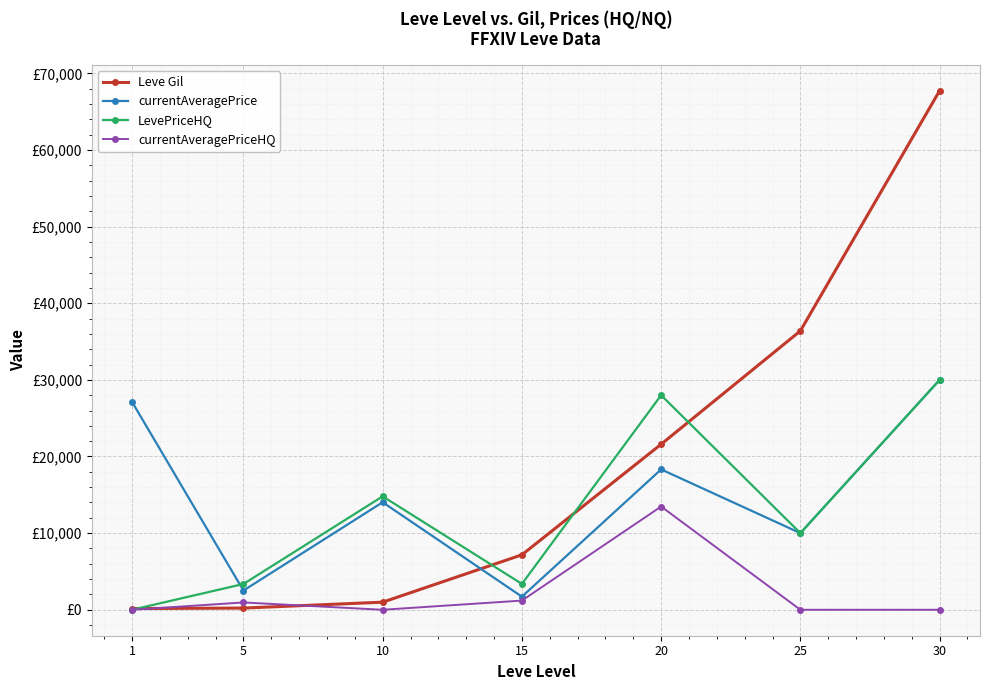

What are all the series names shown in the legend?

Leve Gil, currentAveragePrice, LevePriceHQ, currentAveragePriceHQ